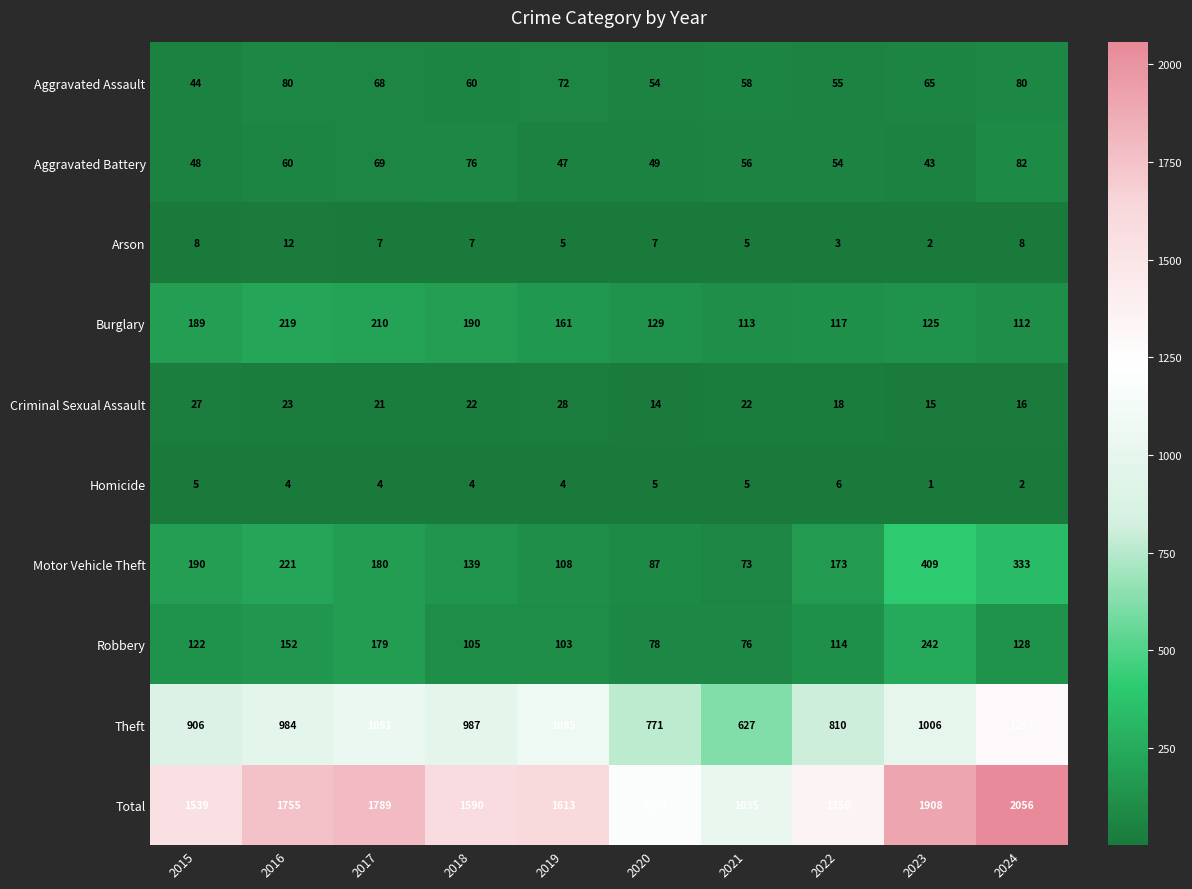

What is the total value across all series at 2023?

3816